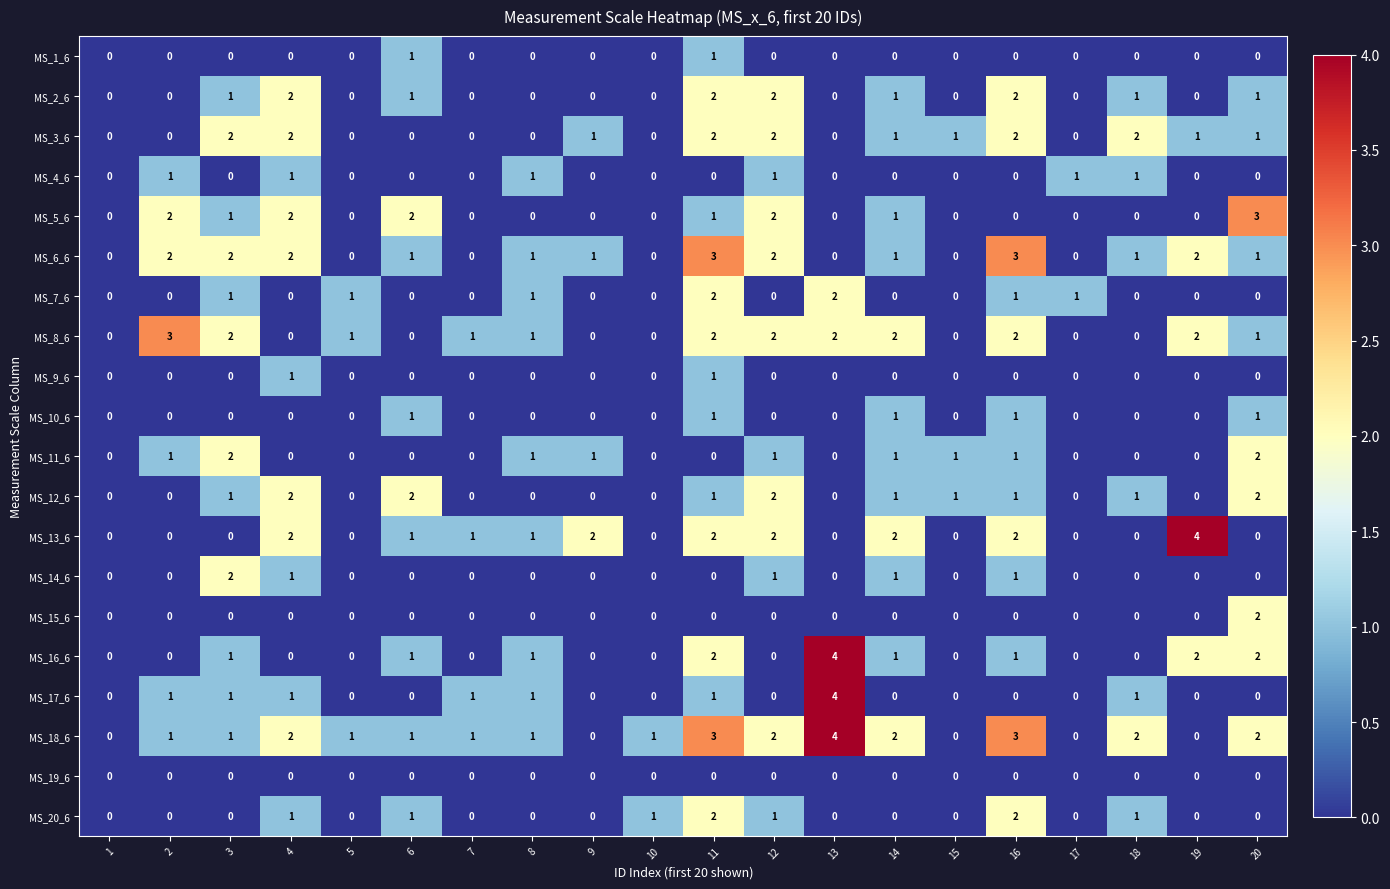

True or false: MS_12_6 has a value of 4 at 4.

False